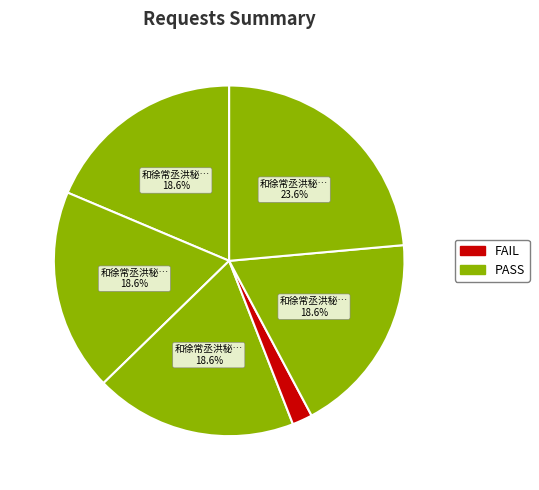

How many segments does this pie chart have?

6